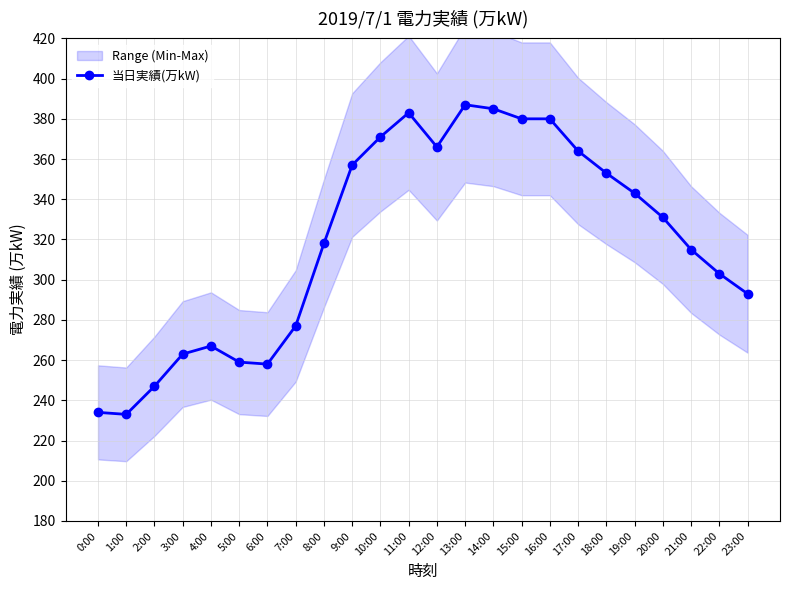

List the labels in order of value, largest first.

13:00, 14:00, 11:00, 15:00, 16:00, 10:00, 12:00, 17:00, 9:00, 18:00, 19:00, 20:00, 8:00, 21:00, 22:00, 23:00, 7:00, 4:00, 3:00, 5:00, 6:00, 2:00, 0:00, 1:00